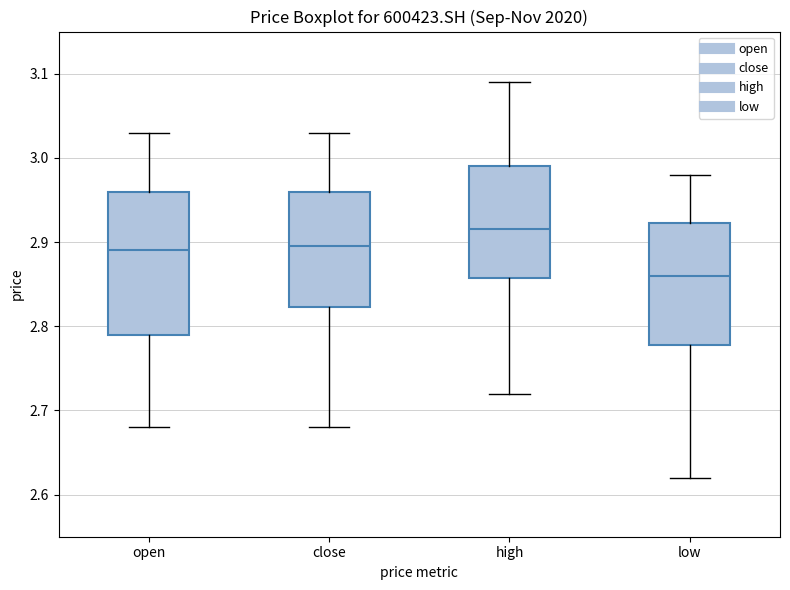

Reading left to right, read every box against the y-axis: the position of its median line, the range the box covers, and the ends of its whiskers. The values are not printed on the chart, so give them approximately, as read against the axis.

open: median 2.89, box 2.79 to 2.96, whiskers 2.68 to 3.03
close: median 2.90, box 2.82 to 2.96, whiskers 2.68 to 3.03
high: median 2.92, box 2.86 to 2.99, whiskers 2.72 to 3.09
low: median 2.86, box 2.78 to 2.92, whiskers 2.62 to 2.98